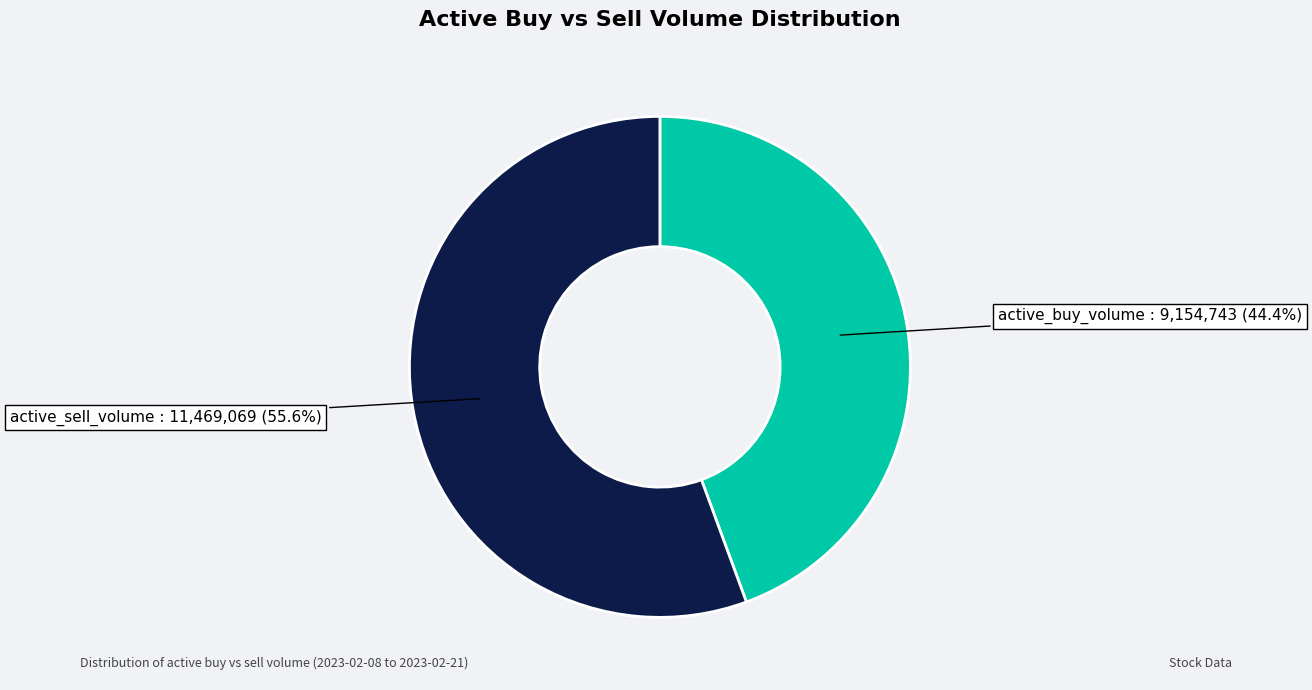

Is there any slice that represents more than half of the pie?

Yes